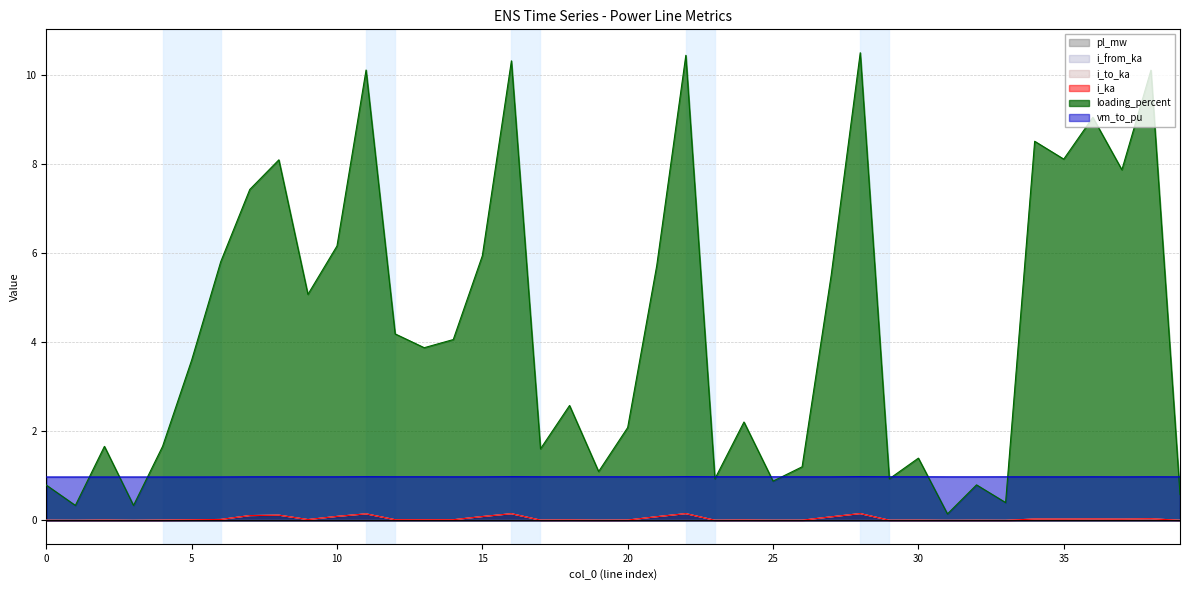

In loading_percent, how many points are lower than both neighbors (excluding endpoints)?

13